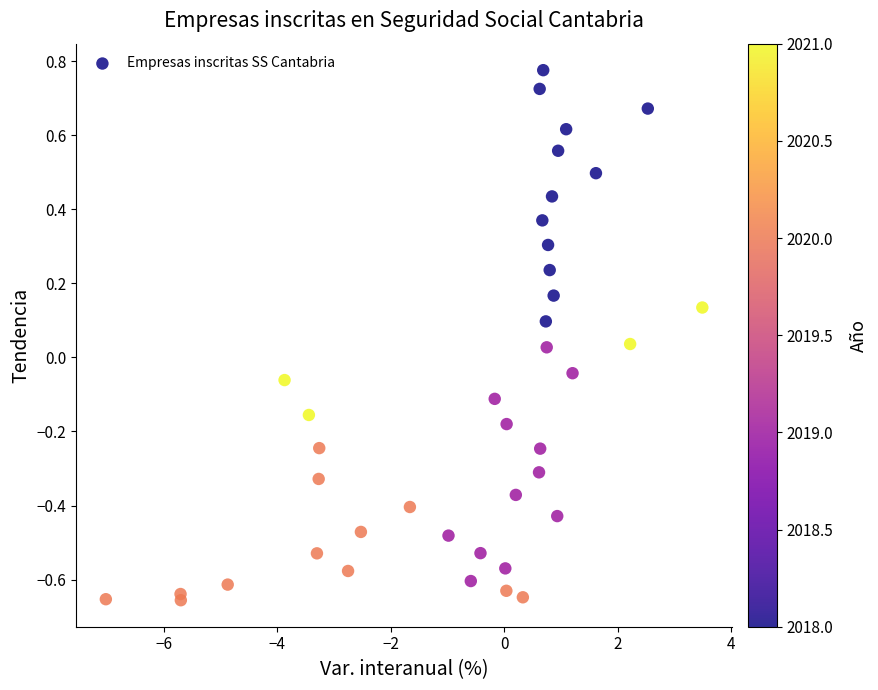

What is the range of Y values (max minus min)?

1.4